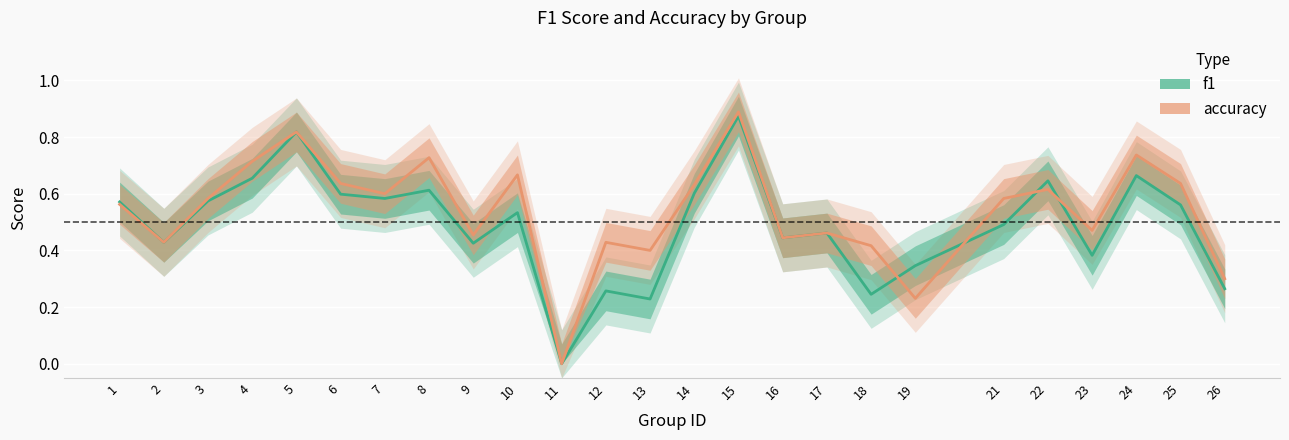

At which label does accuracy reach its peak?

15